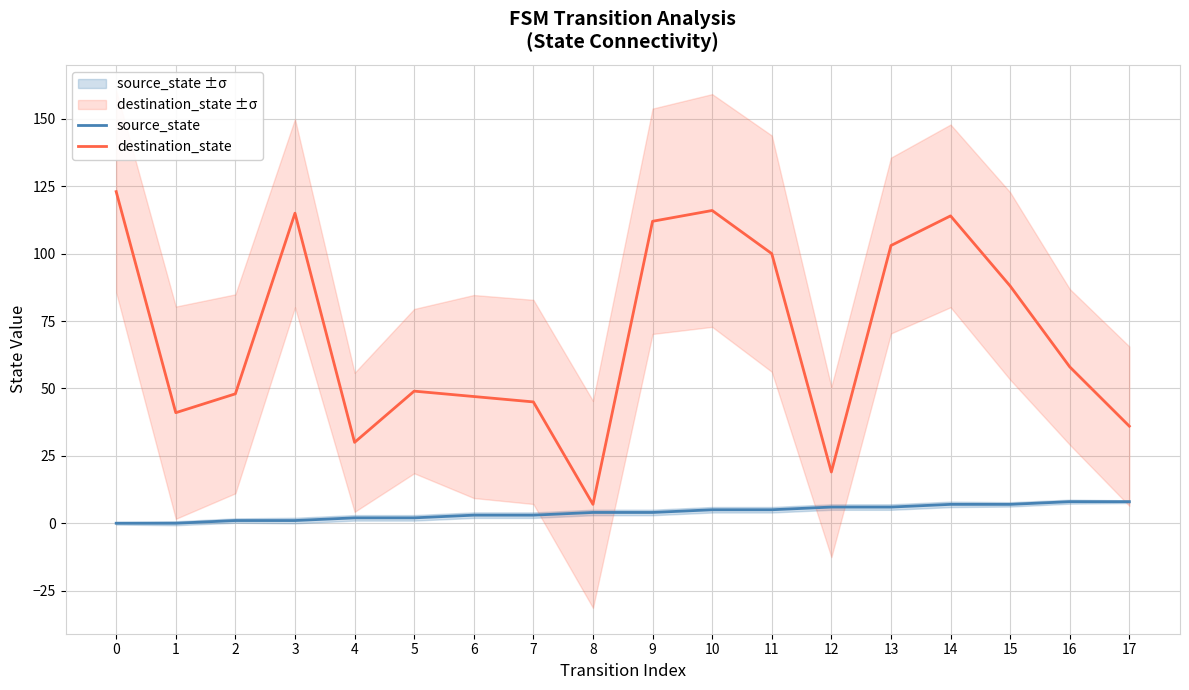

What is the difference between the maximum and minimum values in the source_state series?

8